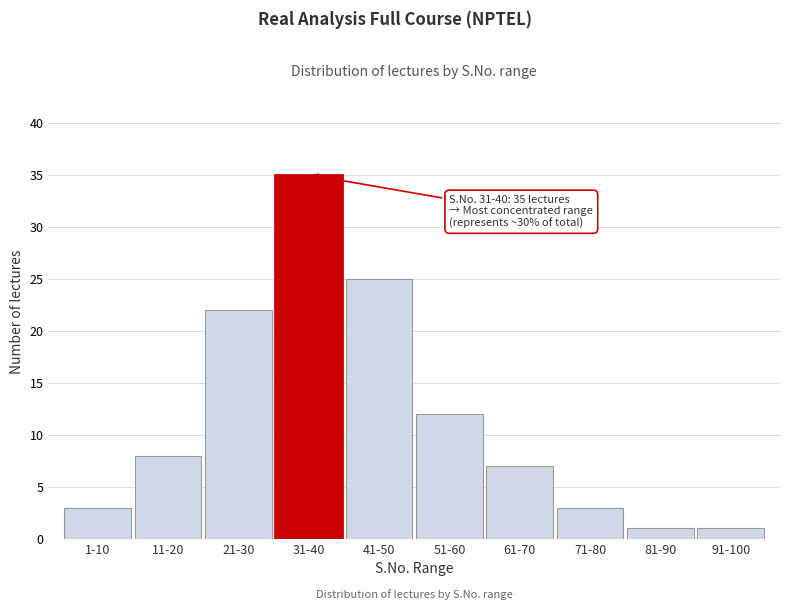

Reading left to right, list all the values displayed in this chart.

1-10=3	11-20=8	21-30=22	31-40=35	41-50=25	51-60=12	61-70=7	71-80=3	81-90=1	91-100=1